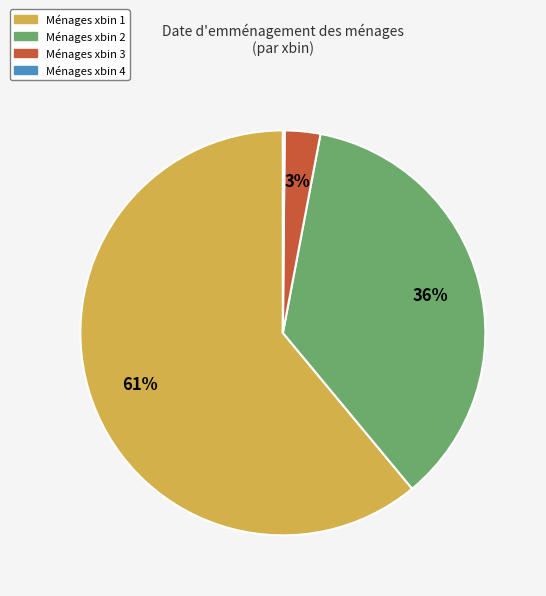

To the nearest percent, what is the difference between the largest and smallest slice percentages?

61%